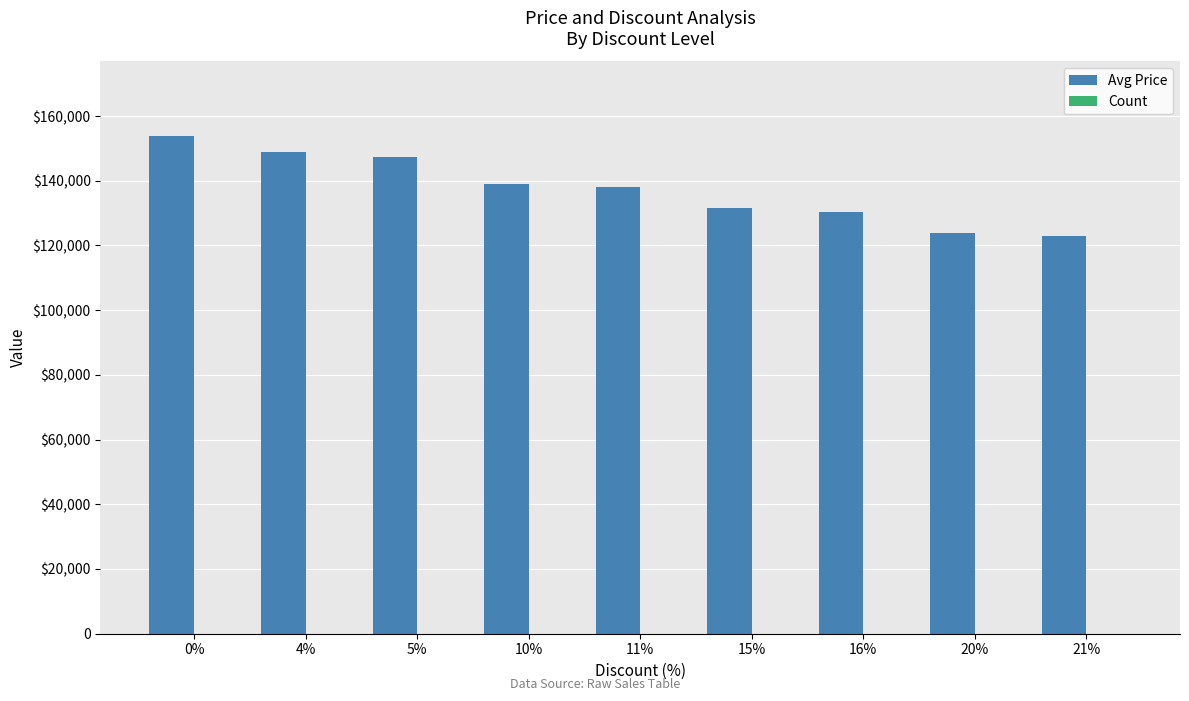

Count the Count values in the range 2 to 4.

5